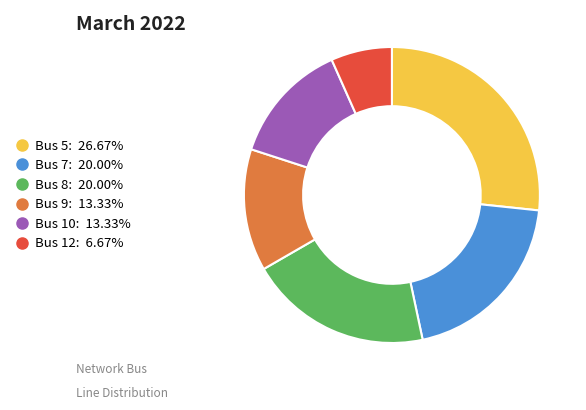

Does Bus 5 account for over 50% of the chart?

No